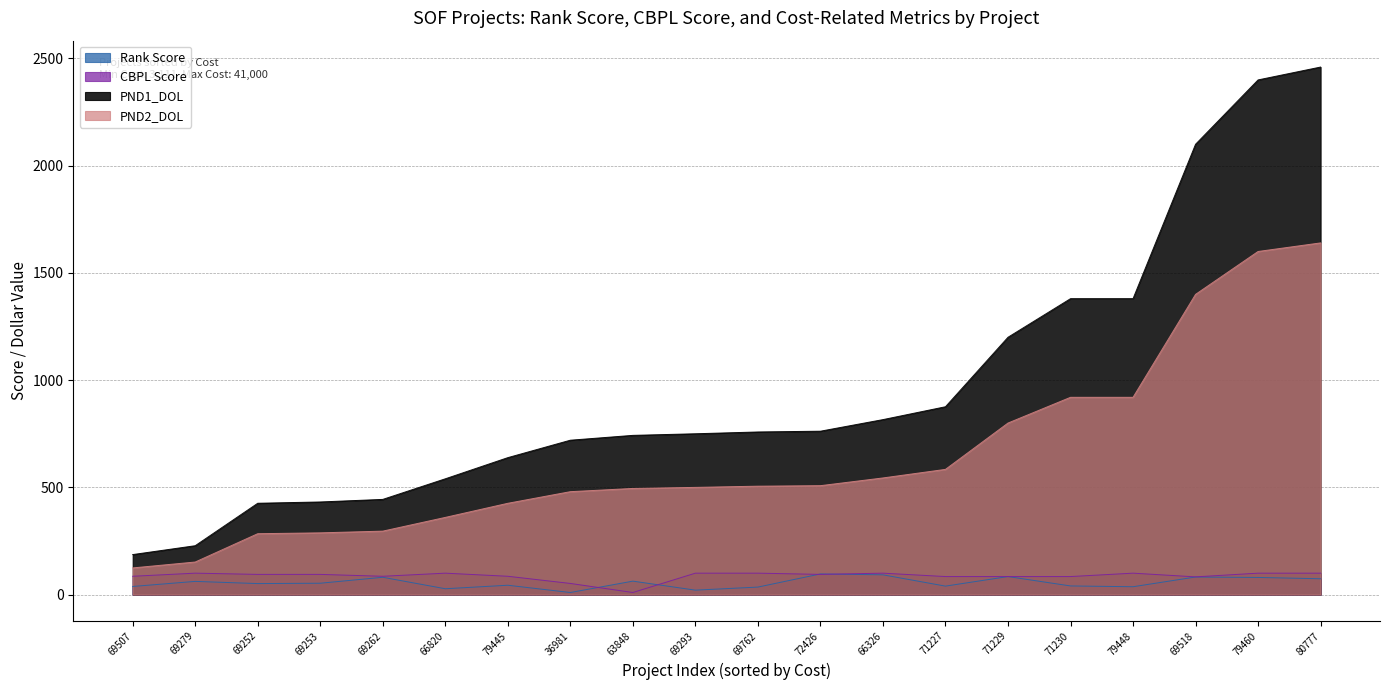

True or false: CBPL Score and PND2_DOL cross at least once.

False